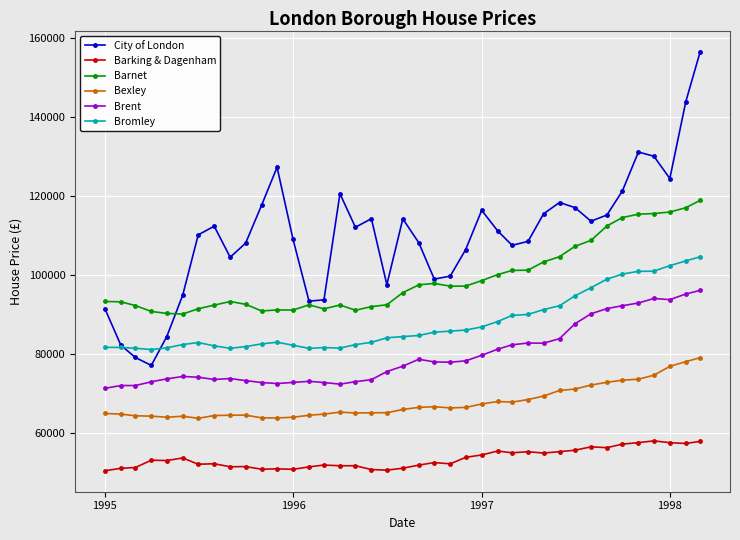

What is the minimum value for City of London?

77101.2